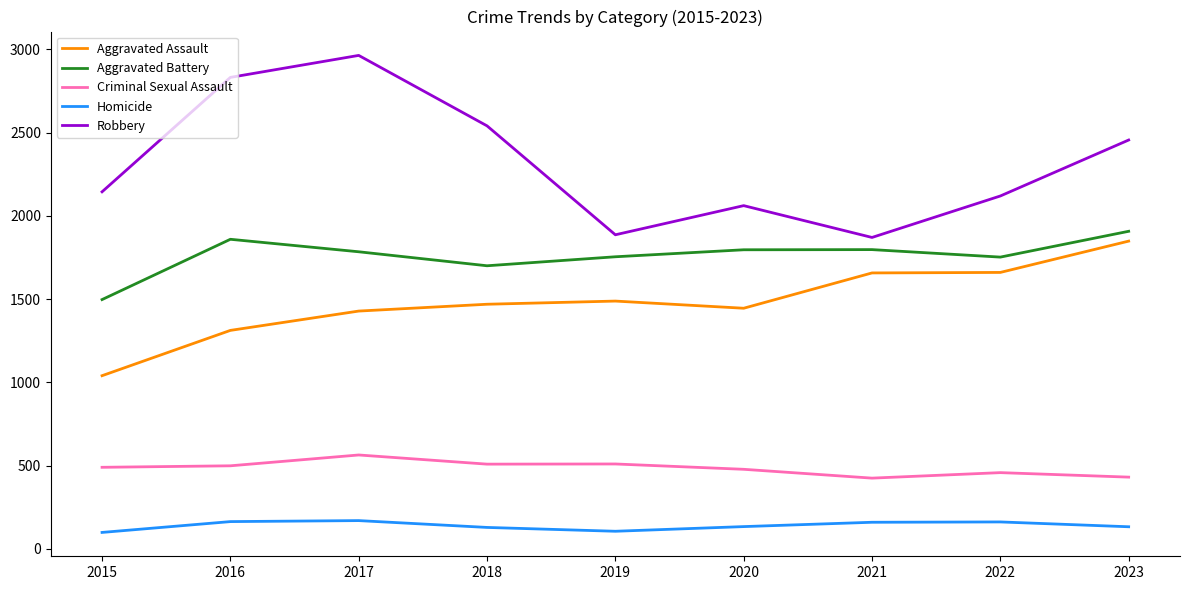

Rank the series at 2019 from highest to lowest value.

Robbery, Aggravated Battery, Aggravated Assault, Criminal Sexual Assault, Homicide